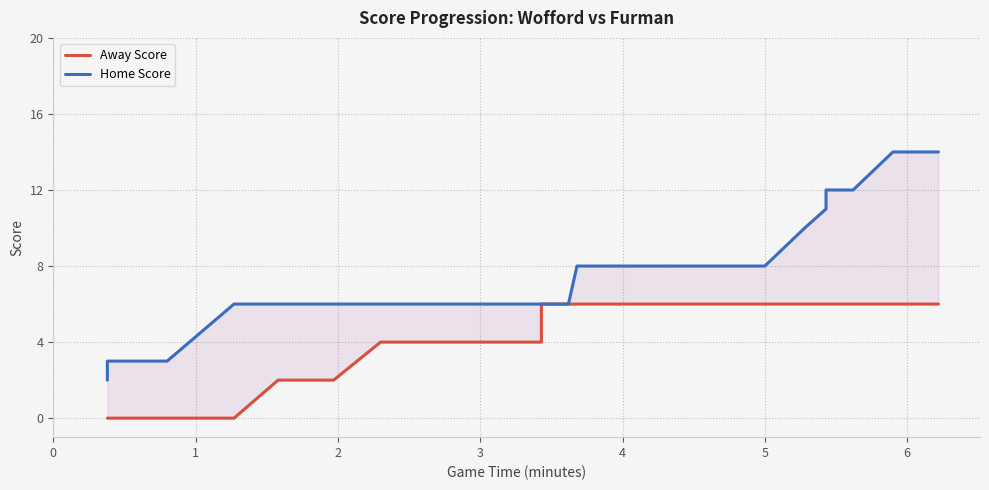

What is the difference between the second highest and minimum values in the Away Score series?

6